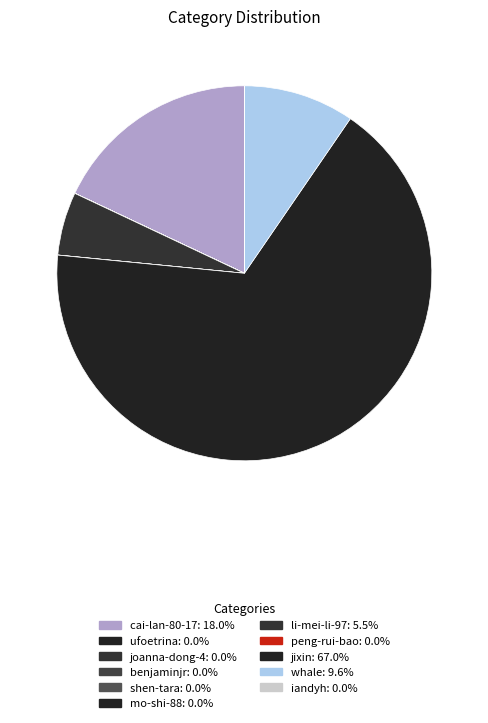

Which has a higher value, mo-shi-88 or ufoetrina?

ufoetrina